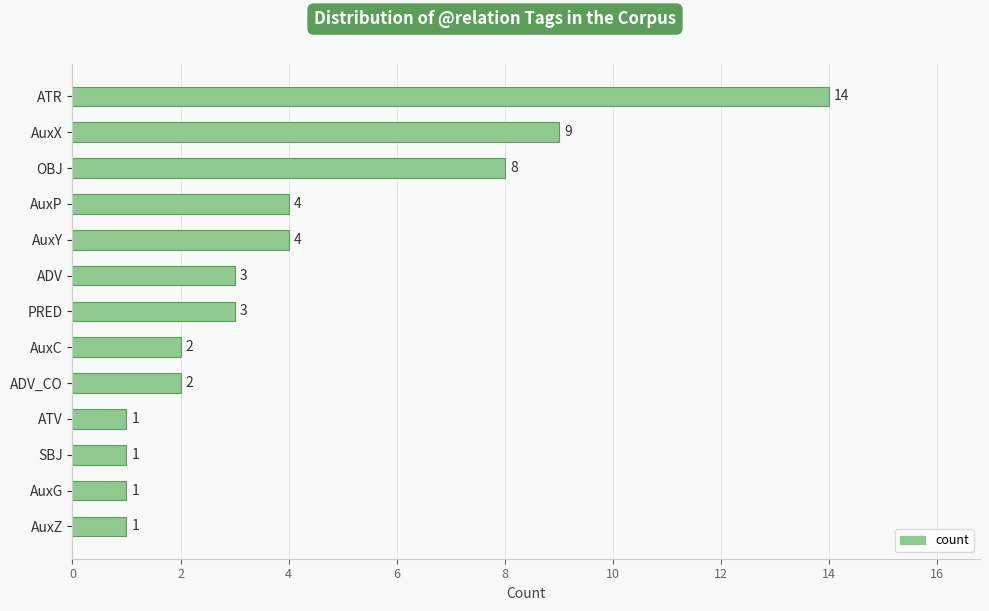

What is the difference between the maximum and minimum values?

13